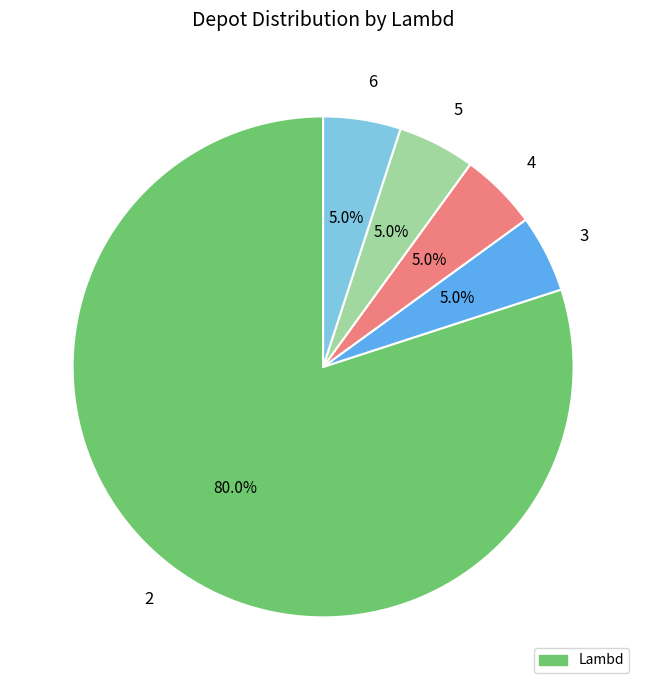

Does any single category account for the majority?

Yes